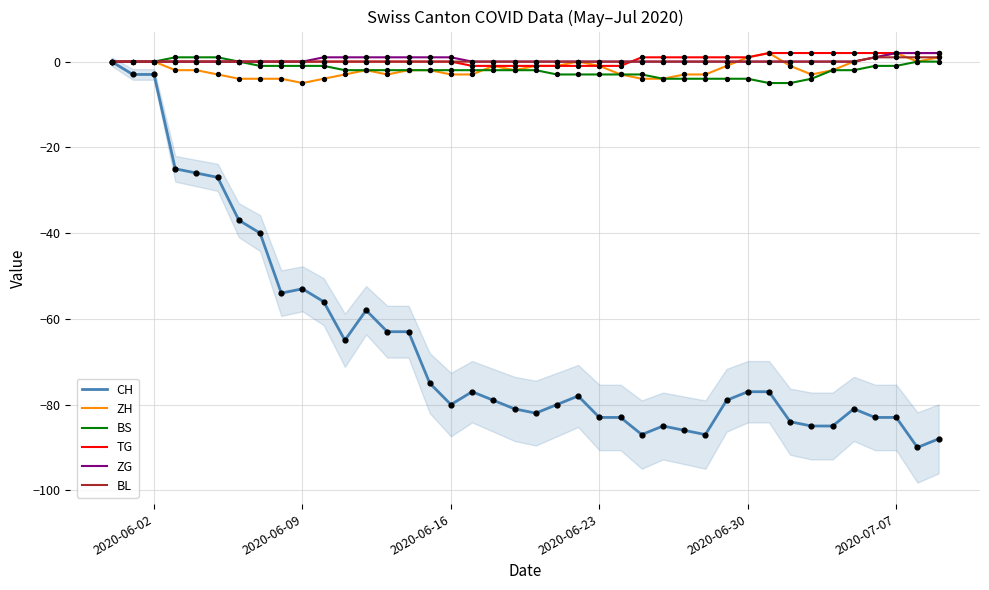

Is the value of BS at 2020-06-30 greater than the value of TG at 2020-06-30?

No